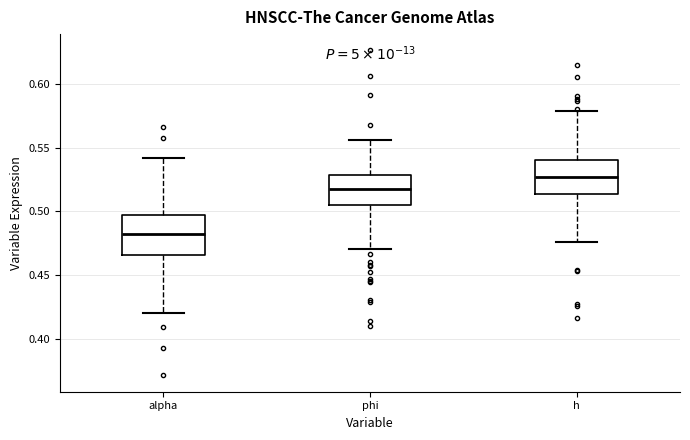

Comparing the boxes themselves (not the whiskers), which one is the tallest?

alpha